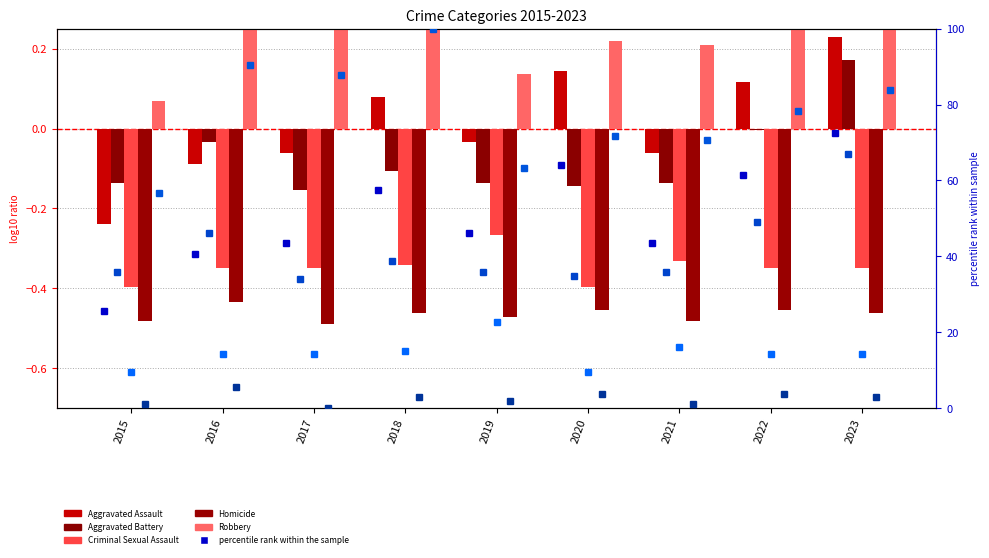

Is it true that Aggravated Battery equals -0.0 at 2016?

True